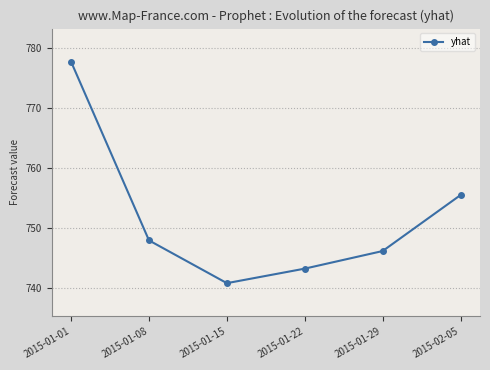

What position from the left is 2015-01-01?

1